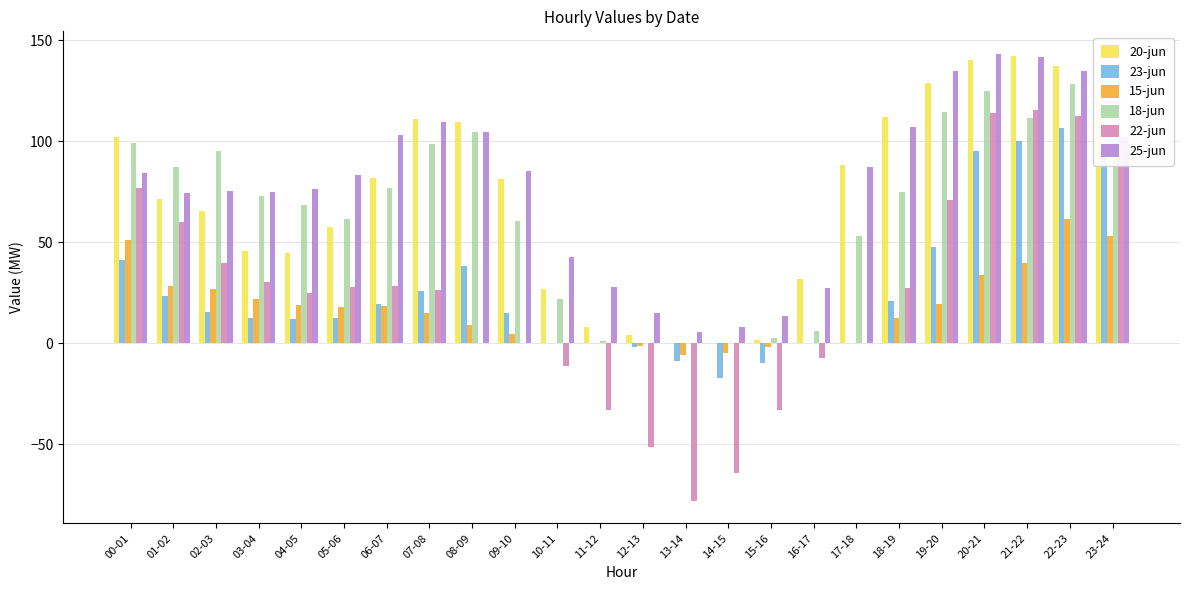

What is the sum of the 18-jun values at 21-22 and 19-20?

226.2